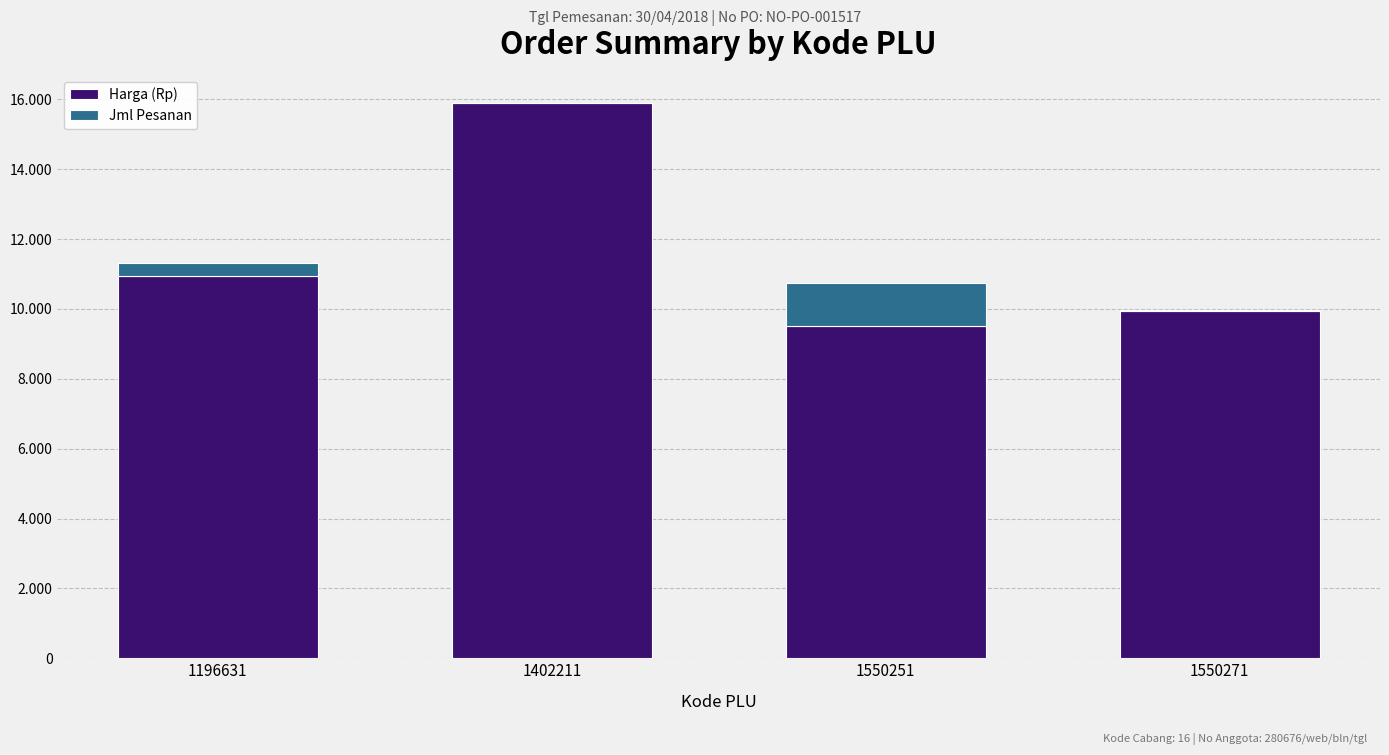

Rank the categories by Jml Pesanan value from highest to lowest.

1550251, 1196631, 1550271, 1402211